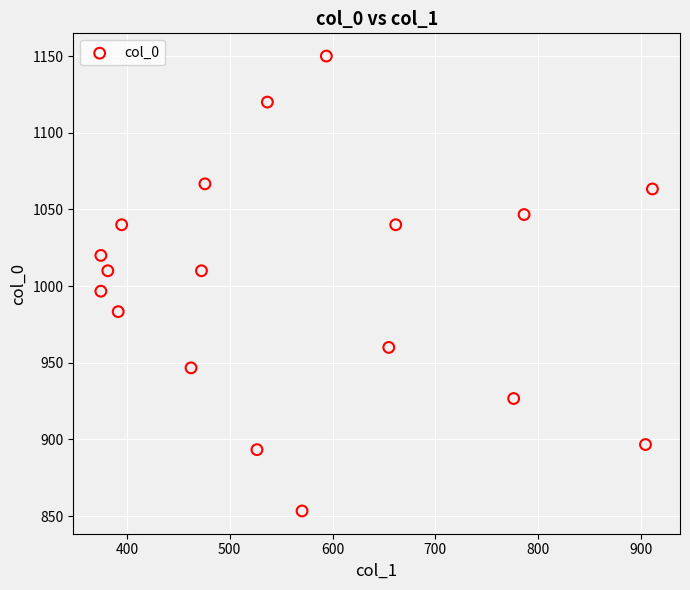

What Y value in the scatter plot is closest to 1001?

996.7